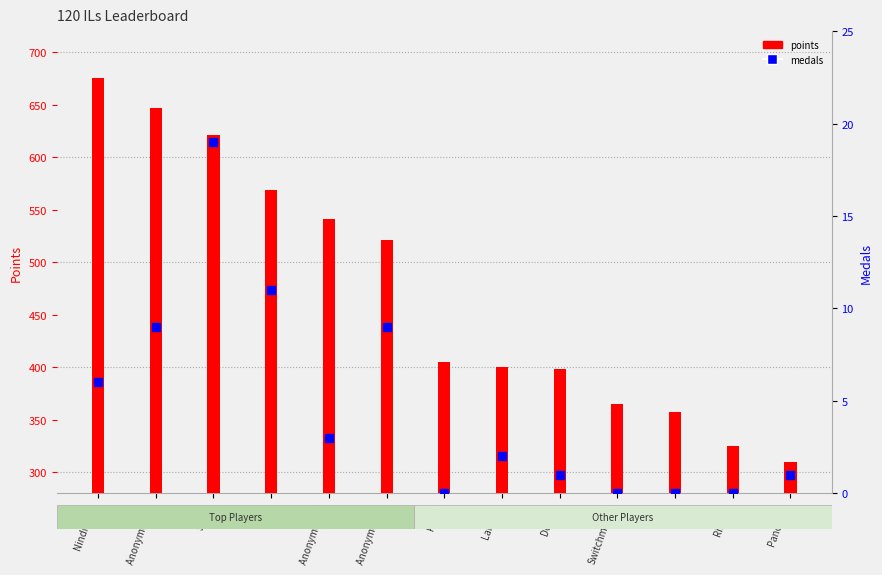

Which series reaches the maximum Y coordinate?

points